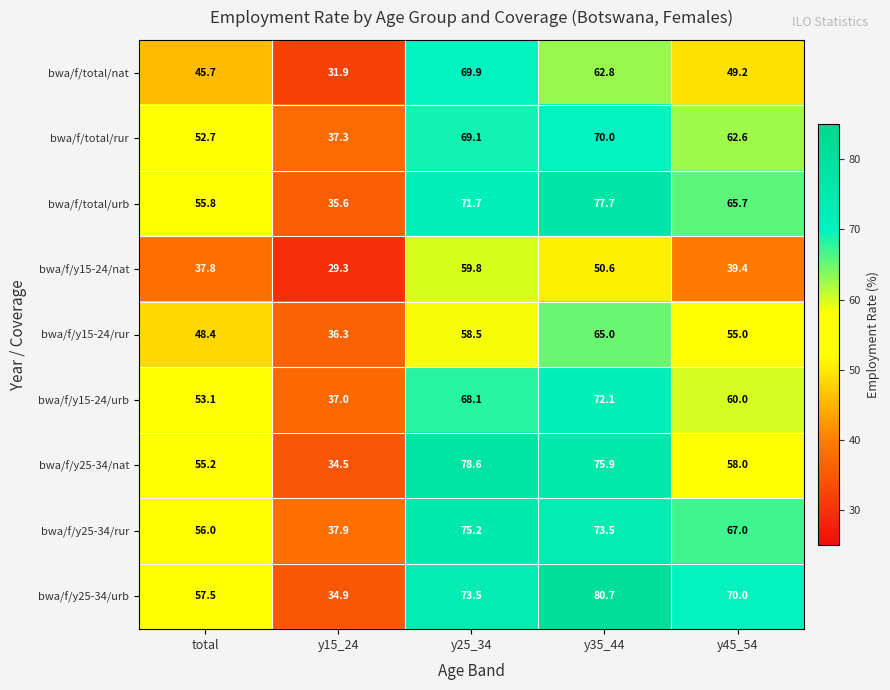

Count the number of data series in this chart.

9